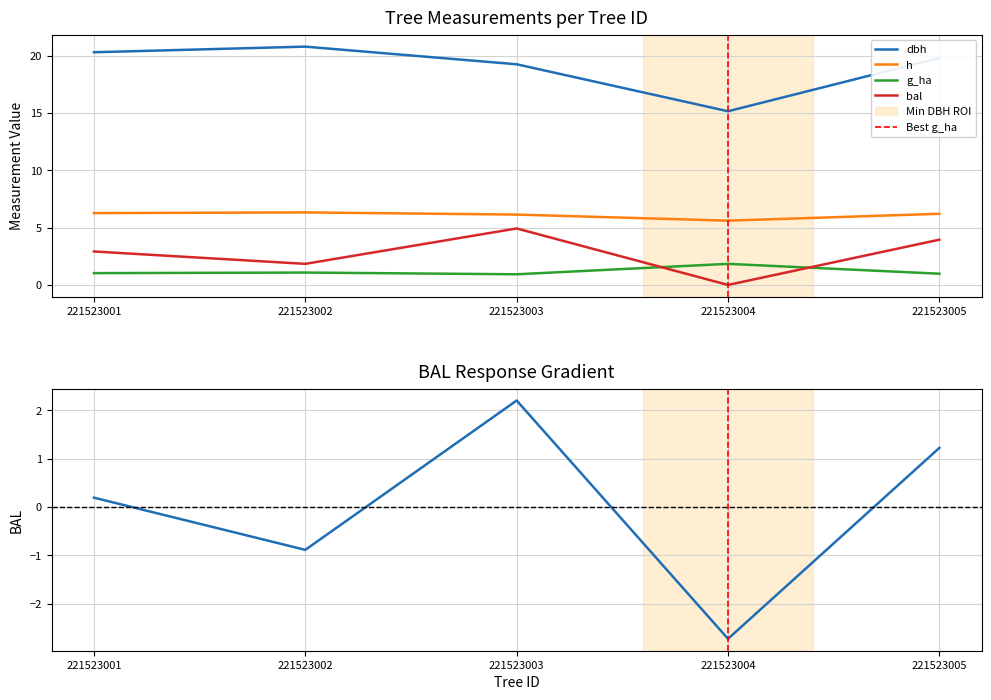

What is the value of the bal point at the 3rd from the left?

4.9